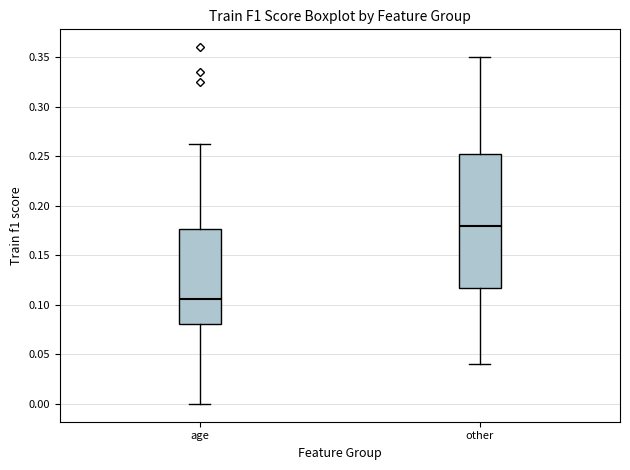

Reading left to right, read every box against the y-axis: the position of its median line, the range the box covers, and the ends of its whiskers. The values are not printed on the chart, so give them approximately, as read against the axis.

age: median 0.105, box 0.080 to 0.175, whiskers 0.000 to 0.265
other: median 0.180, box 0.120 to 0.255, whiskers 0.040 to 0.350